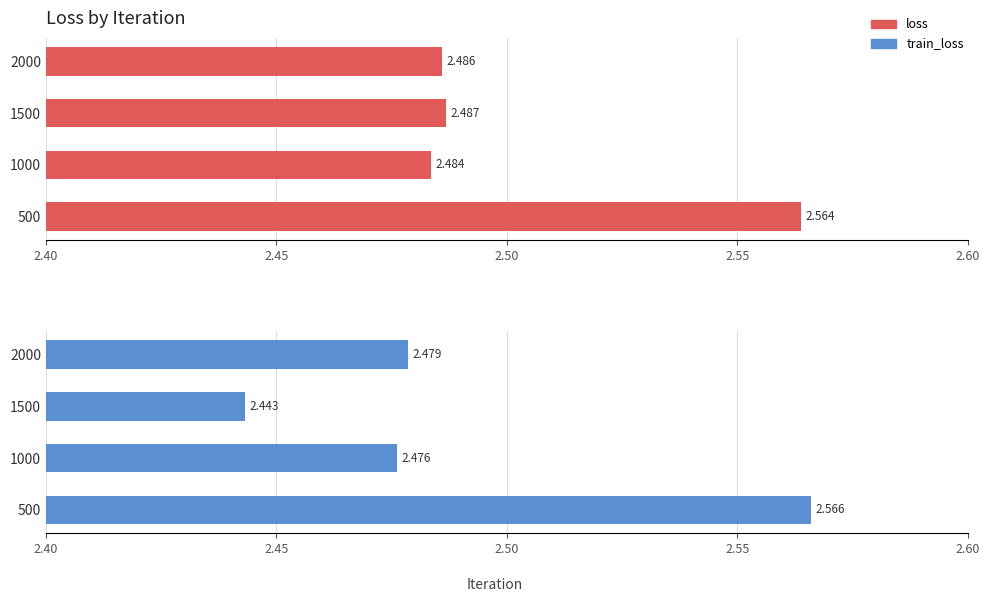

What is the difference between the maximum and minimum values in the train_loss series?

0.1